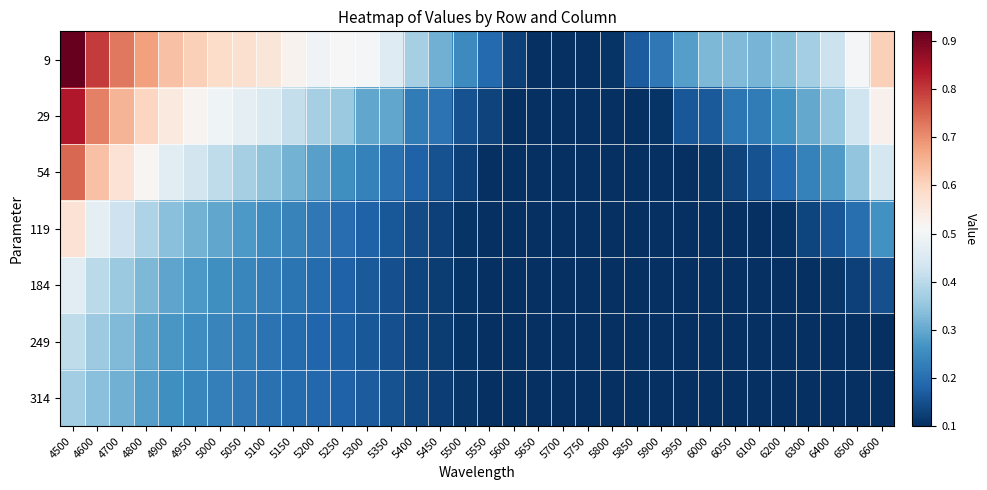

Reading left to right, transcribe all the data shown in this chart.

9: 4500=0.9	4600=0.8	4700=0.7	4800=0.7	4900=0.6	4950=0.6	5000=0.6	5050=0.6	5100=0.6	5150=0.5	5200=0.5	5250=0.5	5300=0.5	5350=0.5	5400=0.4	5450=0.3	5500=0.2	5550=0.2	5600=0.1	5650=0.1	5700=0.1	5750=0.1	5800=0.1	5850=0.2	5900=0.2	5950=0.3	6000=0.3	6050=0.3	6100=0.3	6200=0.3	6300=0.4	6400=0.4	6500=0.5	6600=0.6
29: 4500=0.8	4600=0.7	4700=0.6	4800=0.6	4900=0.5	4950=0.5	5000=0.5	5050=0.5	5100=0.5	5150=0.4	5200=0.4	5250=0.4	5300=0.3	5350=0.3	5400=0.2	5450=0.2	5500=0.2	5550=0.1	5600=0.1	5650=0.1	5700=0.1	5750=0.1	5800=0.1	5850=0.1	5900=0.1	5950=0.2	6000=0.2	6050=0.2	6100=0.2	6200=0.3	6300=0.3	6400=0.4	6500=0.4	6600=0.5
54: 4500=0.7	4600=0.6	4700=0.6	4800=0.5	4900=0.5	4950=0.4	5000=0.4	5050=0.4	5100=0.3	5150=0.3	5200=0.3	5250=0.3	5300=0.2	5350=0.2	5400=0.2	5450=0.2	5500=0.1	5550=0.1	5600=0.1	5650=0.1	5700=0.1	5750=0.1	5800=0.1	5850=0.1	5900=0.1	5950=0.1	6000=0.1	6050=0.1	6100=0.2	6200=0.2	6300=0.2	6400=0.3	6500=0.3	6600=0.4
119: 4500=0.6	4600=0.5	4700=0.4	4800=0.4	4900=0.3	4950=0.3	5000=0.3	5050=0.3	5100=0.3	5150=0.2	5200=0.2	5250=0.2	5300=0.2	5350=0.2	5400=0.1	5450=0.1	5500=0.1	5550=0.1	5600=0.1	5650=0.1	5700=0.1	5750=0.1	5800=0.1	5850=0.1	5900=0.1	5950=0.1	6000=0.1	6050=0.1	6100=0.1	6200=0.1	6300=0.1	6400=0.2	6500=0.2	6600=0.3
184: 4500=0.5	4600=0.4	4700=0.4	4800=0.3	4900=0.3	4950=0.3	5000=0.3	5050=0.2	5100=0.2	5150=0.2	5200=0.2	5250=0.2	5300=0.2	5350=0.1	5400=0.1	5450=0.1	5500=0.1	5550=0.1	5600=0.1	5650=0.1	5700=0.1	5750=0.1	5800=0.1	5850=0.1	5900=0.1	5950=0.1	6000=0.1	6050=0.1	6100=0.1	6200=0.1	6300=0.1	6400=0.1	6500=0.1	6600=0.2
249: 4500=0.4	4600=0.4	4700=0.3	4800=0.3	4900=0.3	4950=0.3	5000=0.2	5050=0.2	5100=0.2	5150=0.2	5200=0.2	5250=0.2	5300=0.2	5350=0.1	5400=0.1	5450=0.1	5500=0.1	5550=0.1	5600=0.1	5650=0.1	5700=0.1	5750=0.1	5800=0.1	5850=0.1	5900=0.1	5950=0.1	6000=0.1	6050=0.1	6100=0.1	6200=0.1	6300=0.1	6400=0.1	6500=0.1	6600=0.1
314: 4500=0.4	4600=0.3	4700=0.3	4800=0.3	4900=0.3	4950=0.2	5000=0.2	5050=0.2	5100=0.2	5150=0.2	5200=0.2	5250=0.2	5300=0.2	5350=0.2	5400=0.1	5450=0.1	5500=0.1	5550=0.1	5600=0.1	5650=0.1	5700=0.1	5750=0.1	5800=0.1	5850=0.1	5900=0.1	5950=0.1	6000=0.1	6050=0.1	6100=0.1	6200=0.1	6300=0.1	6400=0.1	6500=0.1	6600=0.1